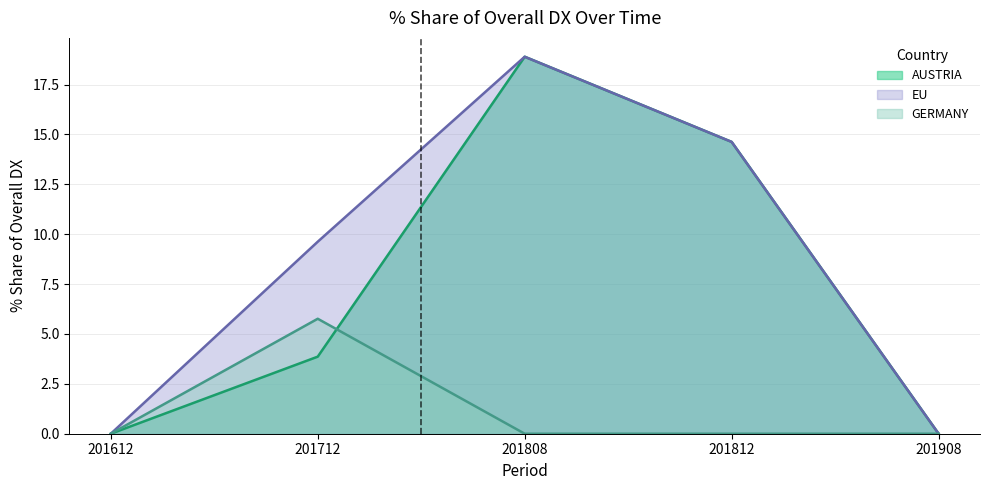

How many lines are shown in the chart?

3